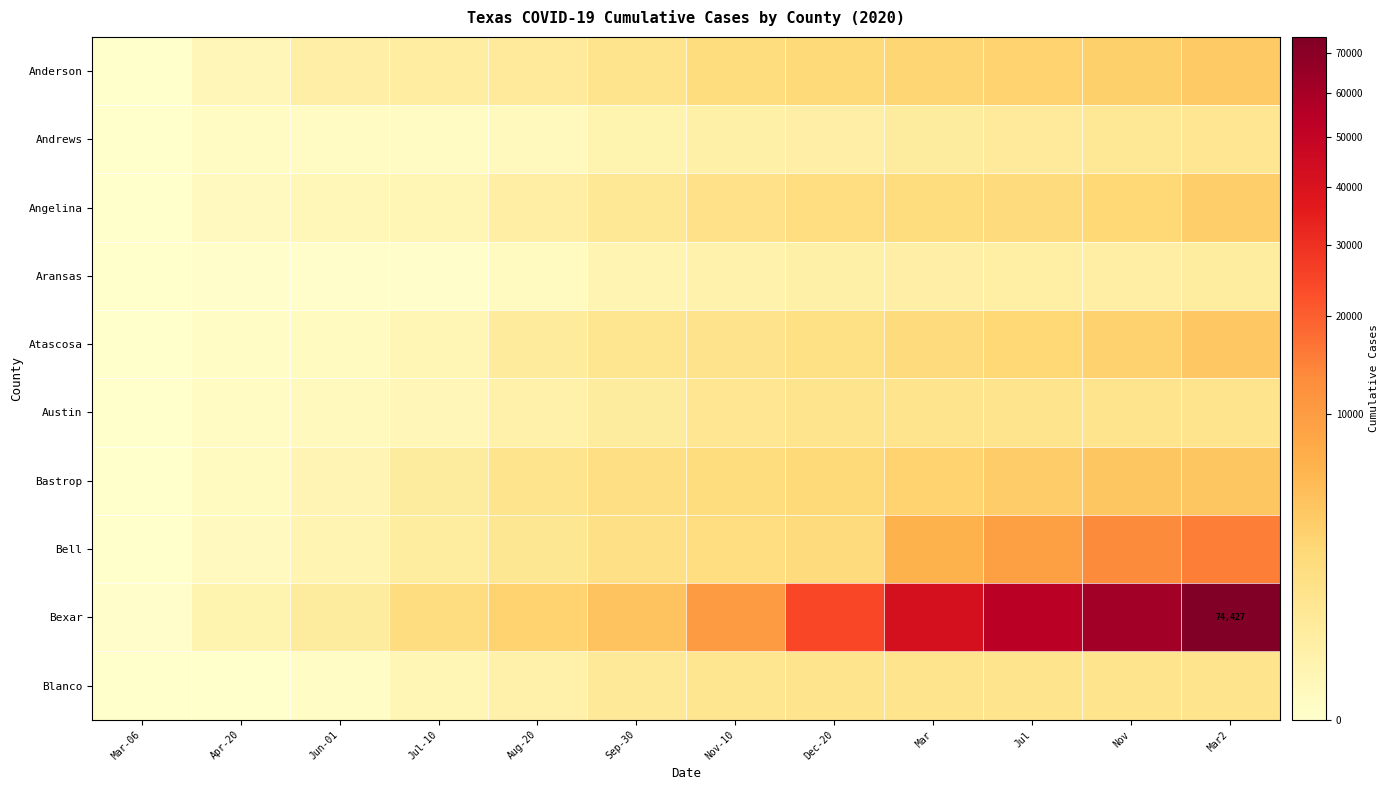

At which label does Bexar reach its minimum?

Mar-06